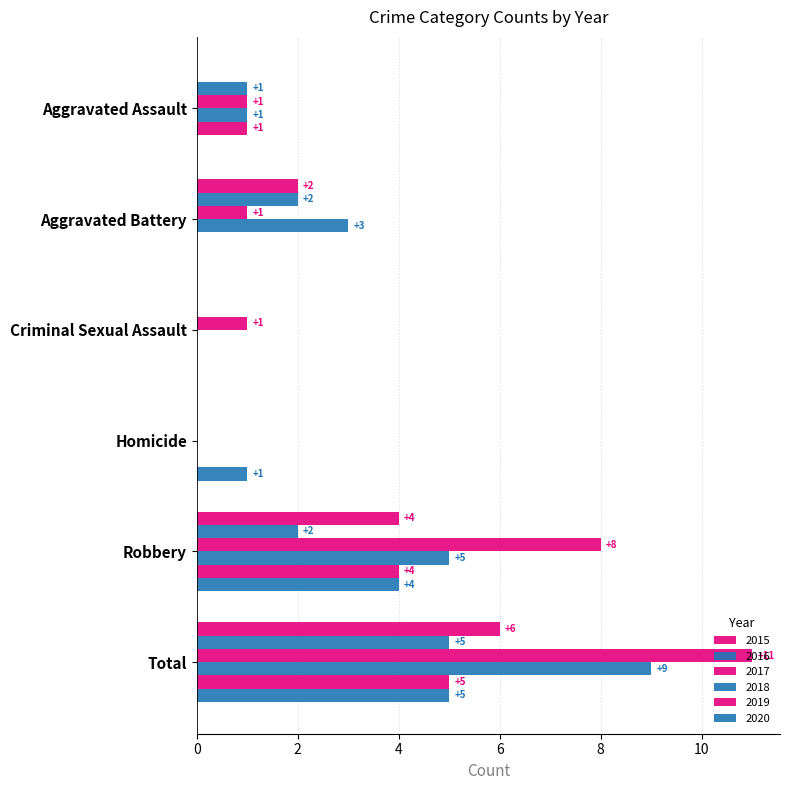

How many series are shown in this chart?

6